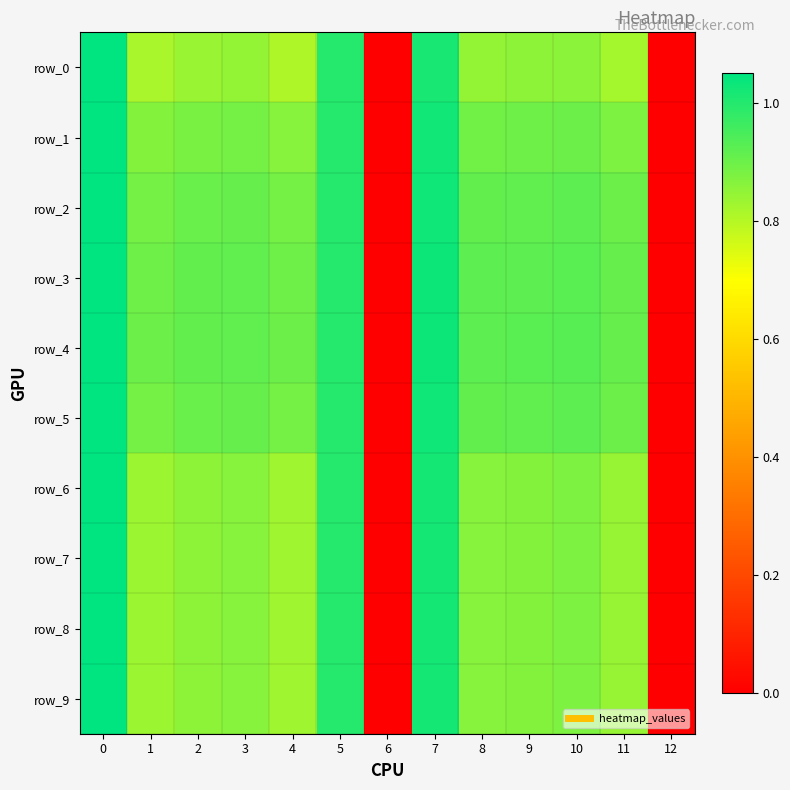

How many data points in row_6 are above 0?

11